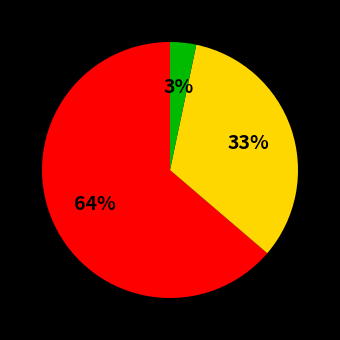

Is there any slice that represents more than half of the pie?

Yes